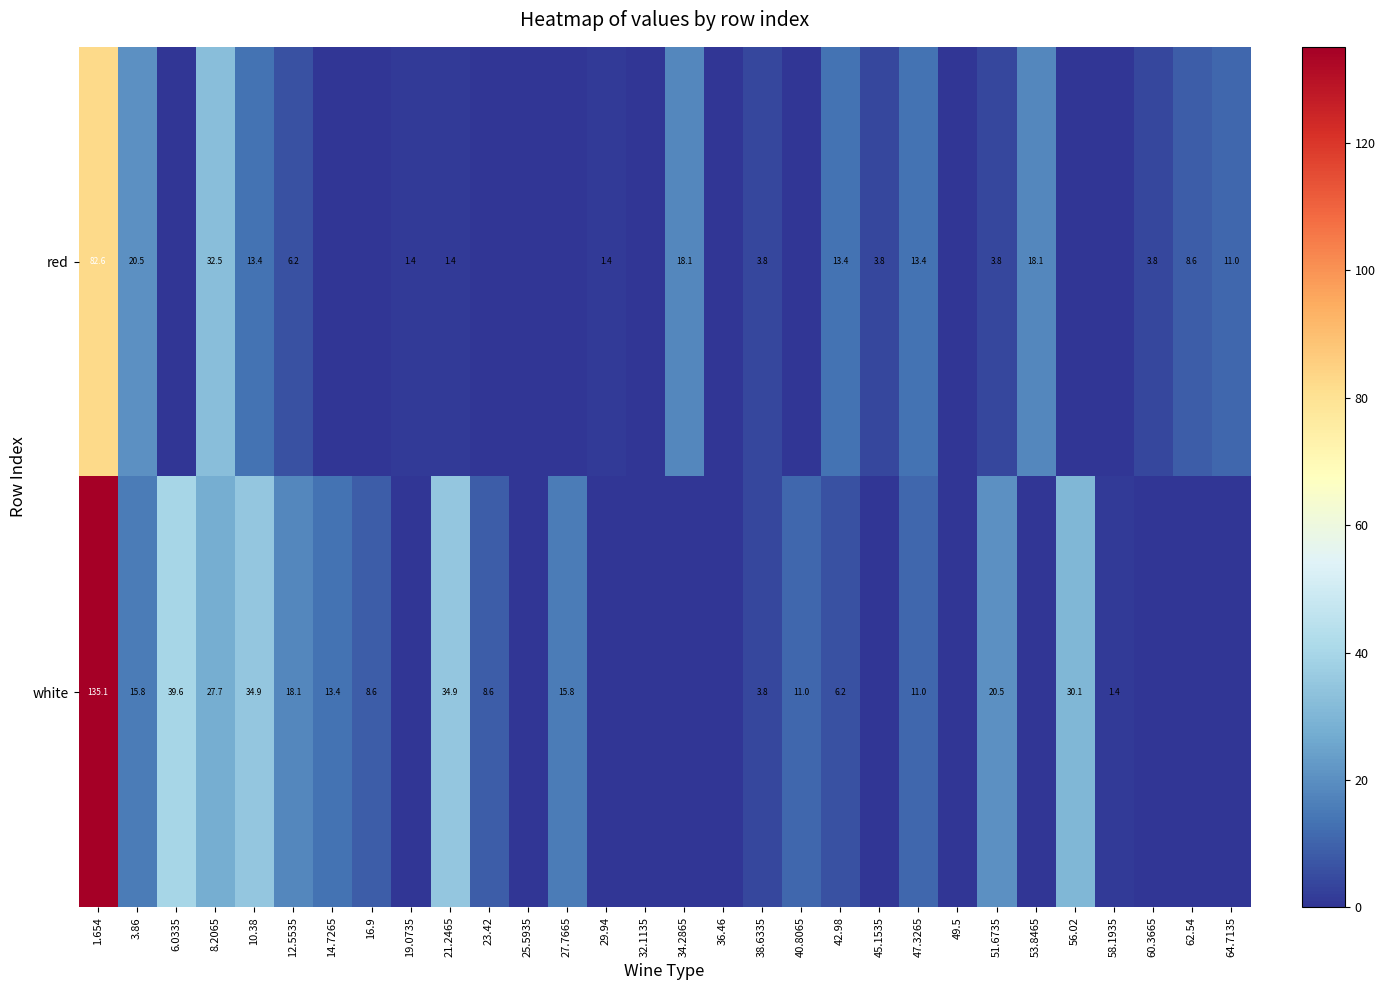

What is the sum of the white values at 16.9 and 3.86?

24.4